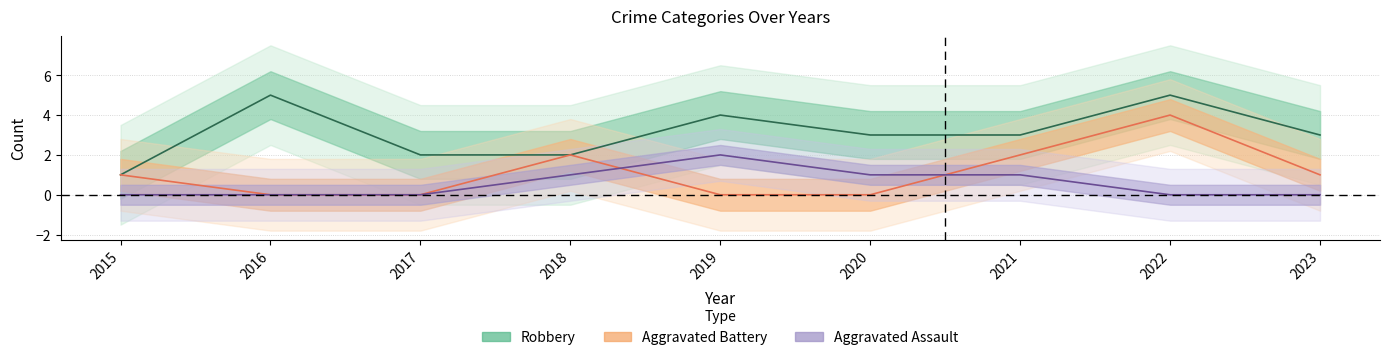

How many times do Aggravated Assault and Aggravated Battery cross each other?

2